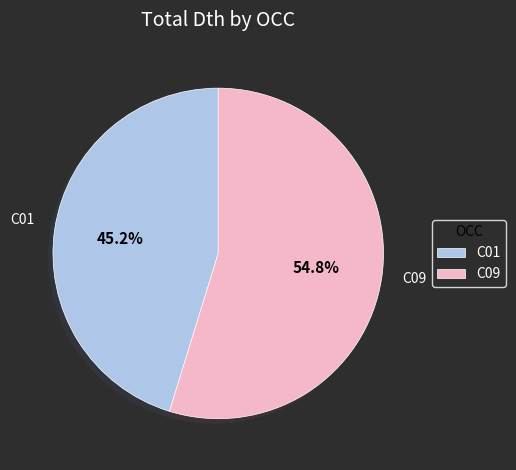

Which slice is the largest?

C09